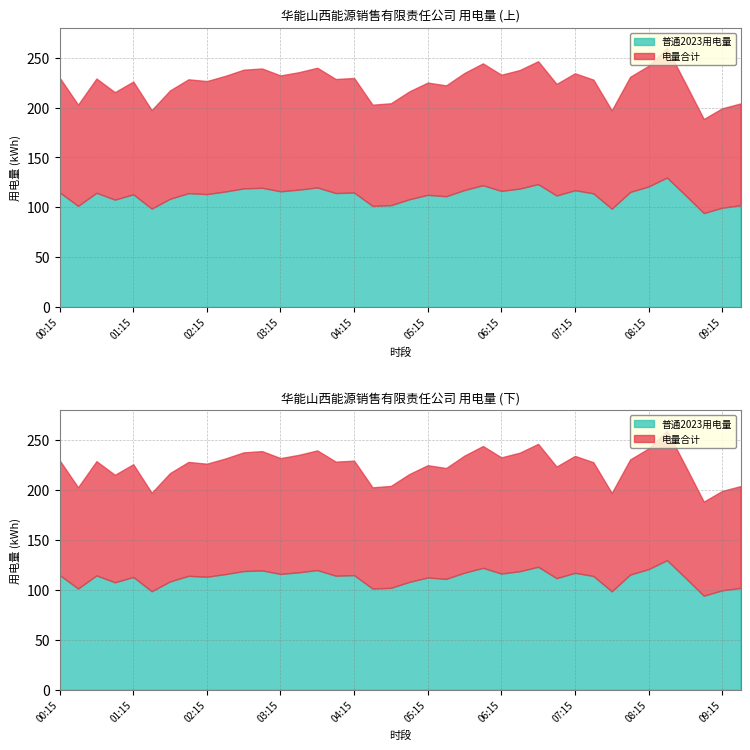

What is the maximum value for 普通2023用电量?

129.9